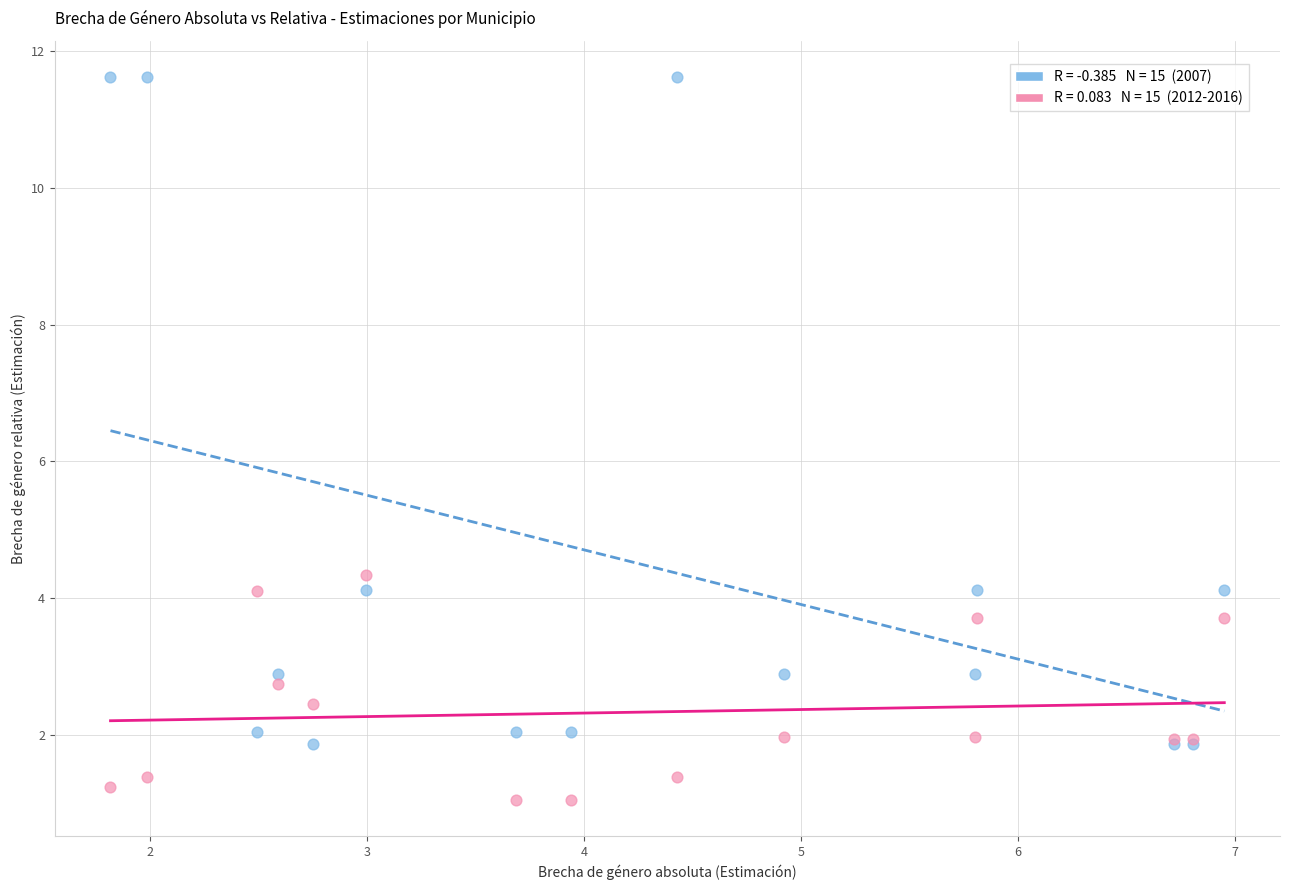

Across all series, what Y value is closest to 6?

4.3